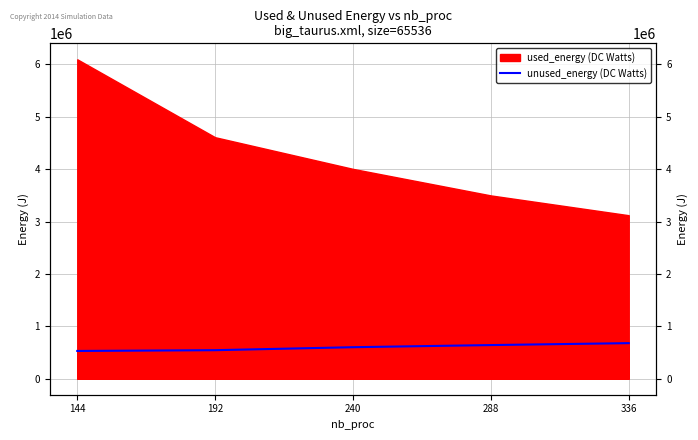

True or false: the data shows 530678.6 at 144.

True